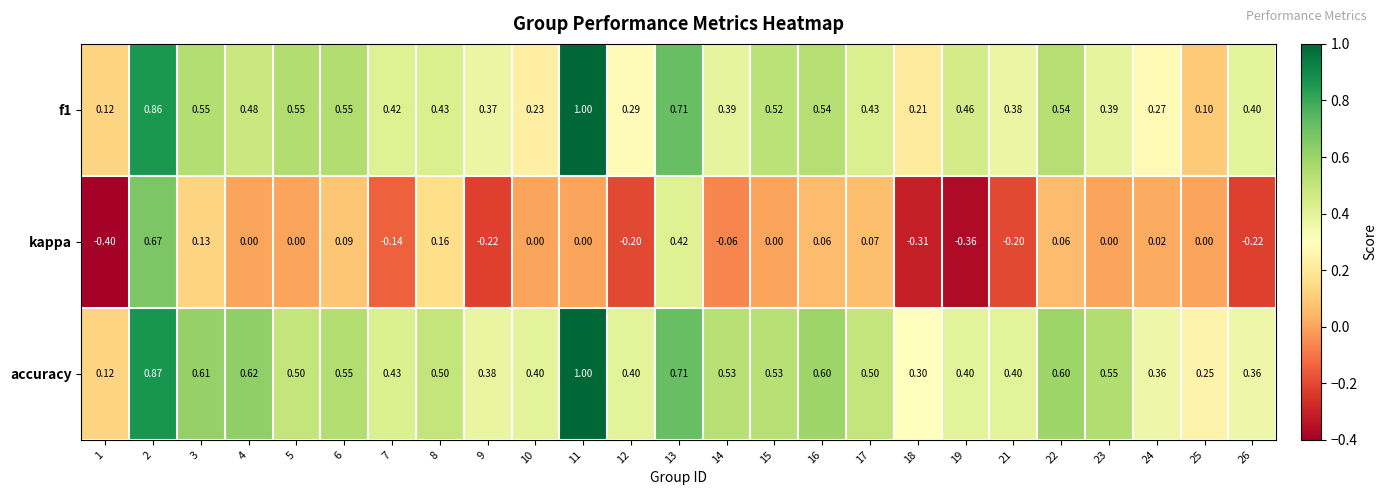

Which series has the largest total across all categories?

accuracy